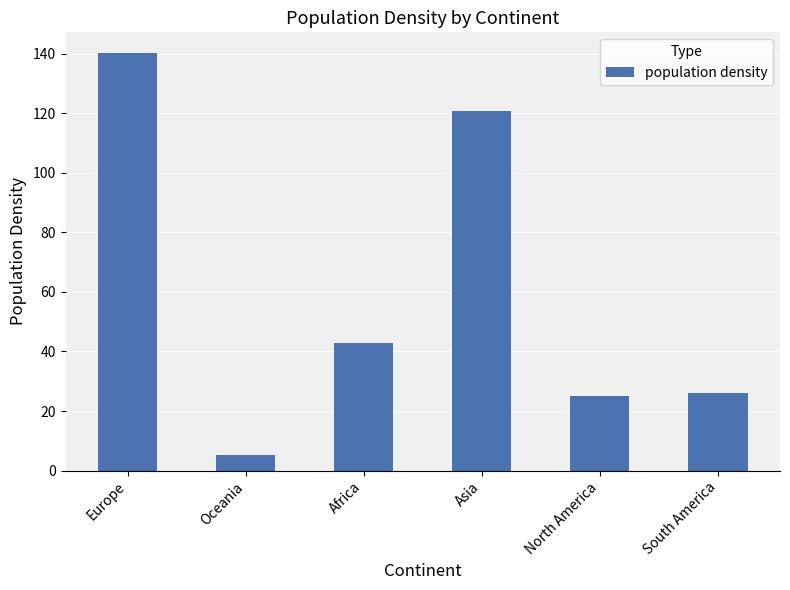

Reading left to right, extract all data points from this chart.

Europe=140.2	Oceania=5.2	Africa=42.7	Asia=120.7	North America=25.0	South America=26.1